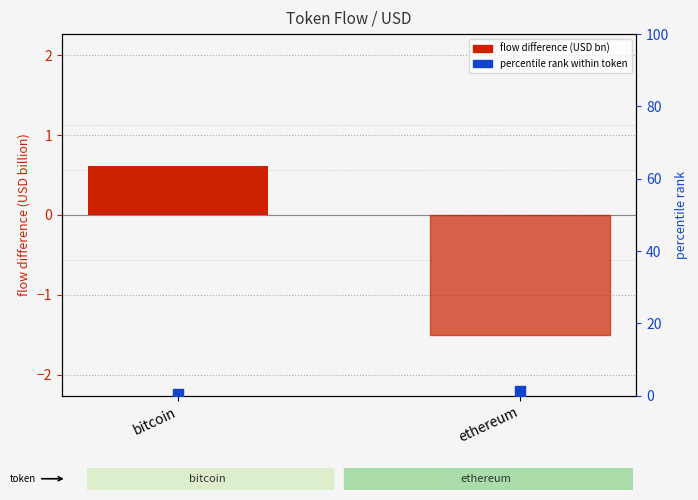

Which series reaches the minimum Y coordinate?

flow difference (USD bn)